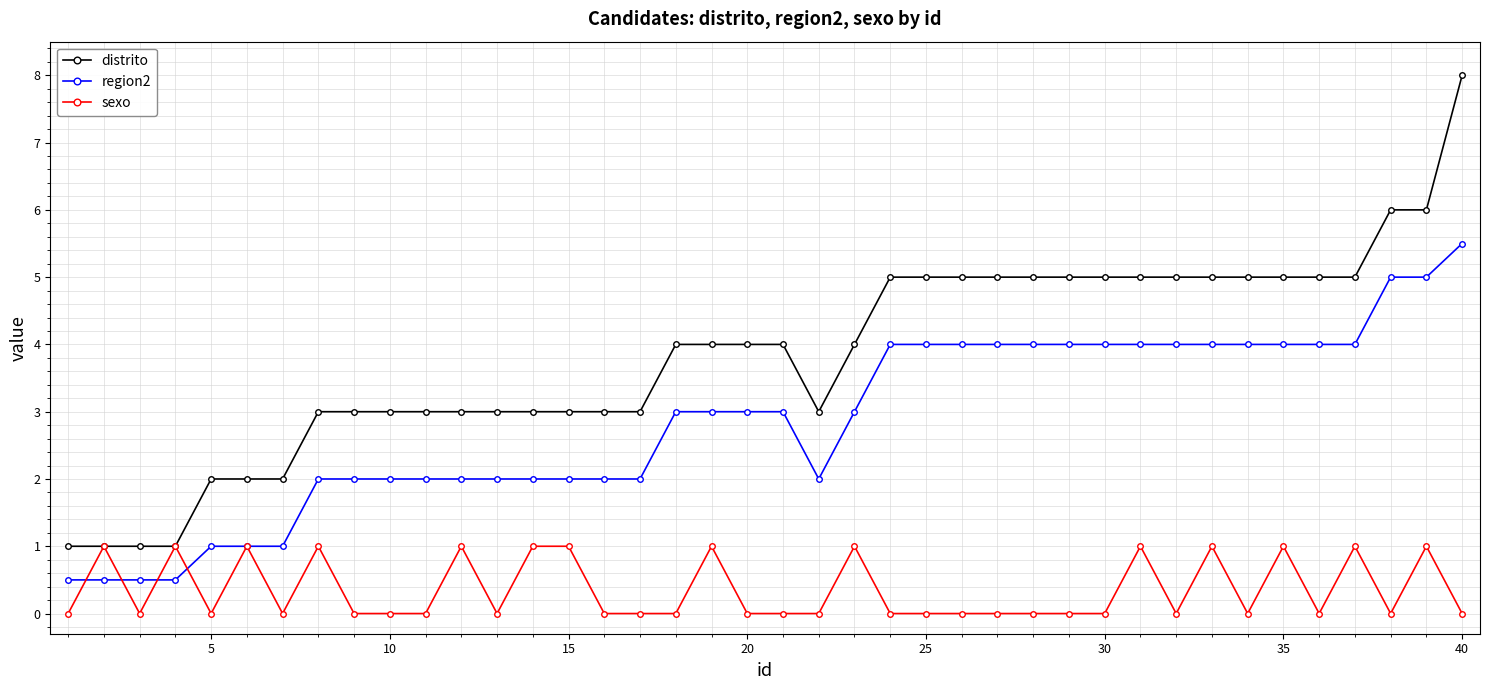

True or false: distrito and region2 cross at least once.

False